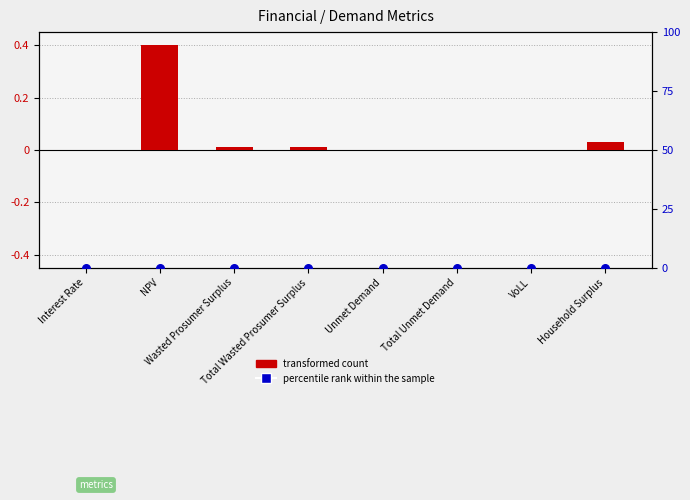

Which series has the largest Y range (max minus min)?

transformed count